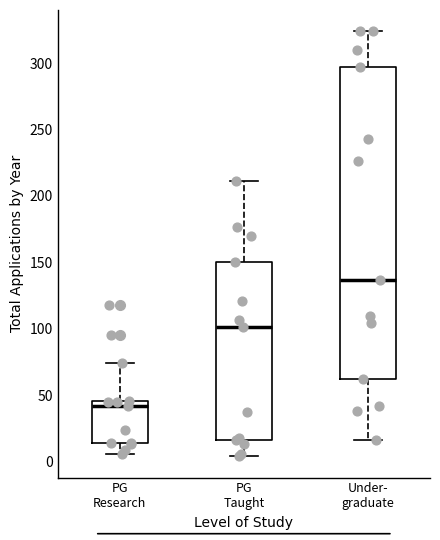

Reading left to right, read every box against the y-axis: the position of its median line, the range the box covers, and the ends of its whiskers. The values are not printed on the chart, so give them approximately, as read against the axis.

PG Research: median 40, box 15 to 45, whiskers 5 to 75
PG Taught: median 100, box 15 to 150, whiskers 5 to 210
Under- graduate: median 135, box 60 to 295, whiskers 15 to 325